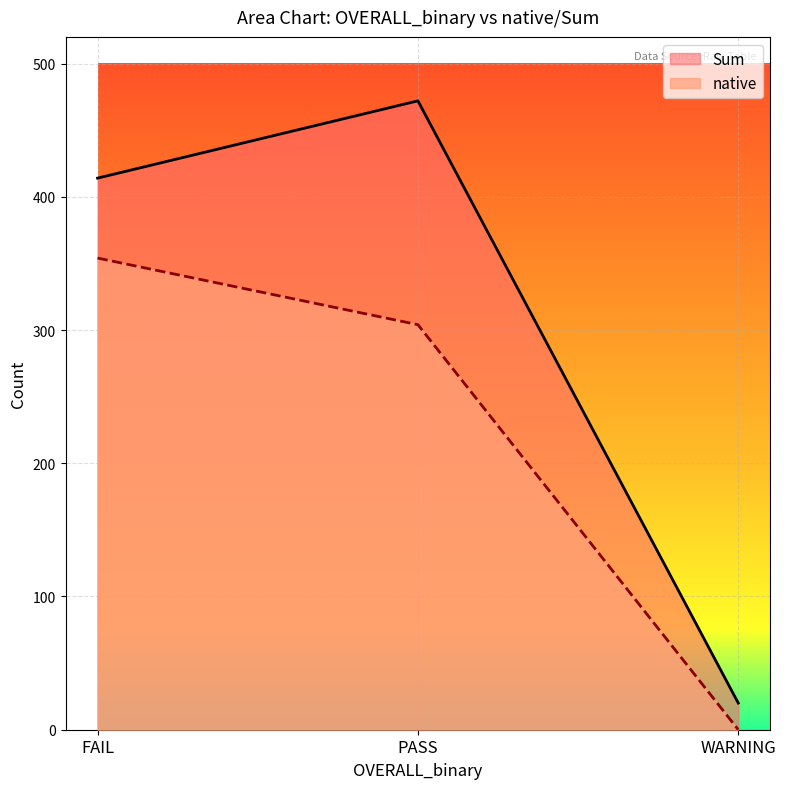

What is the difference between the maximum and minimum values in the native series?

354